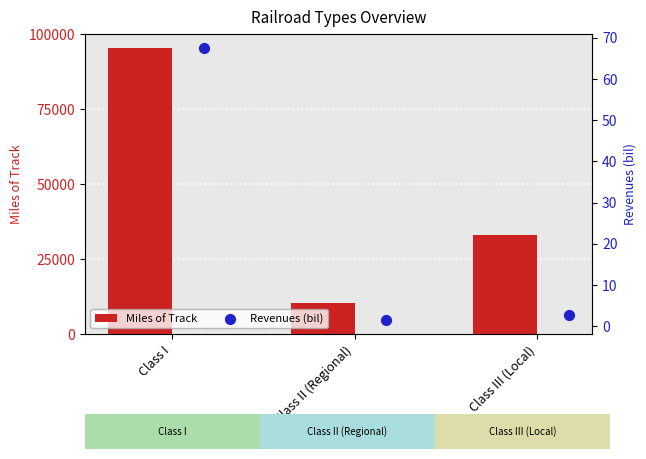

Which series has the largest Y range (max minus min)?

Miles of Track